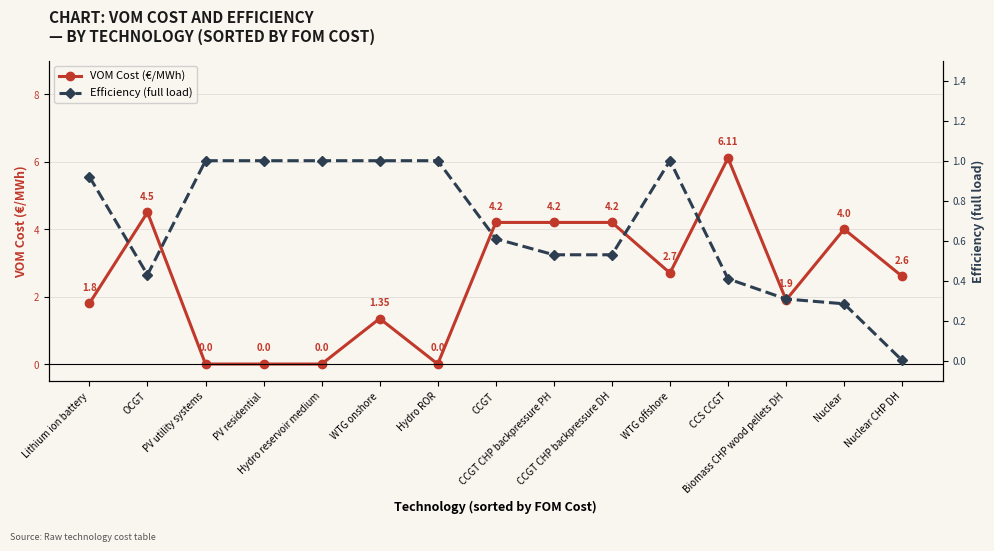

Is it true that VOM Cost (€/MWh) equals 1.4 at WTG onshore?

True